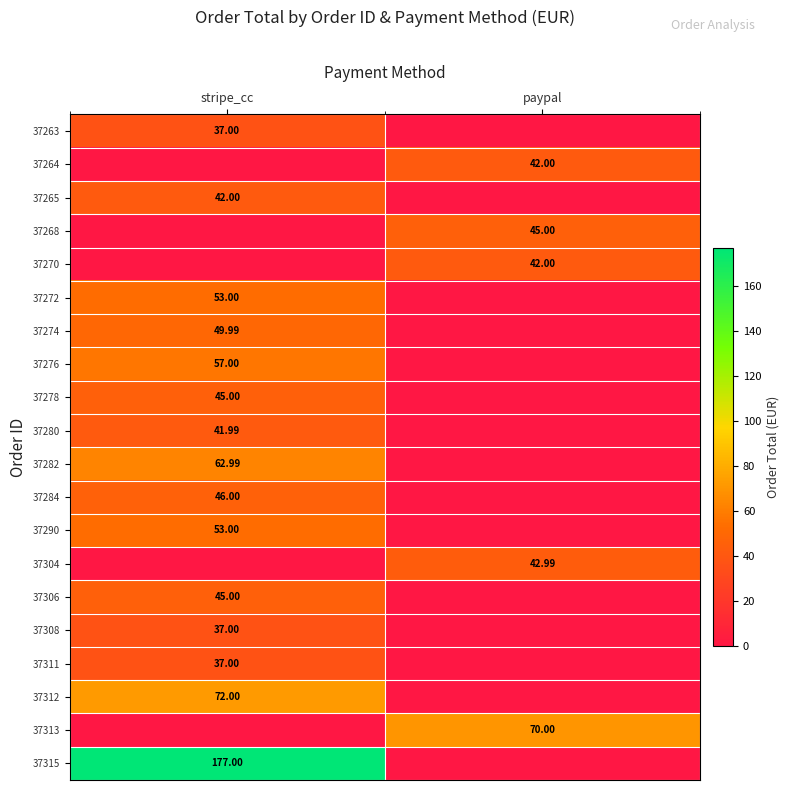

What is the maximum value shown in the chart?

177.0